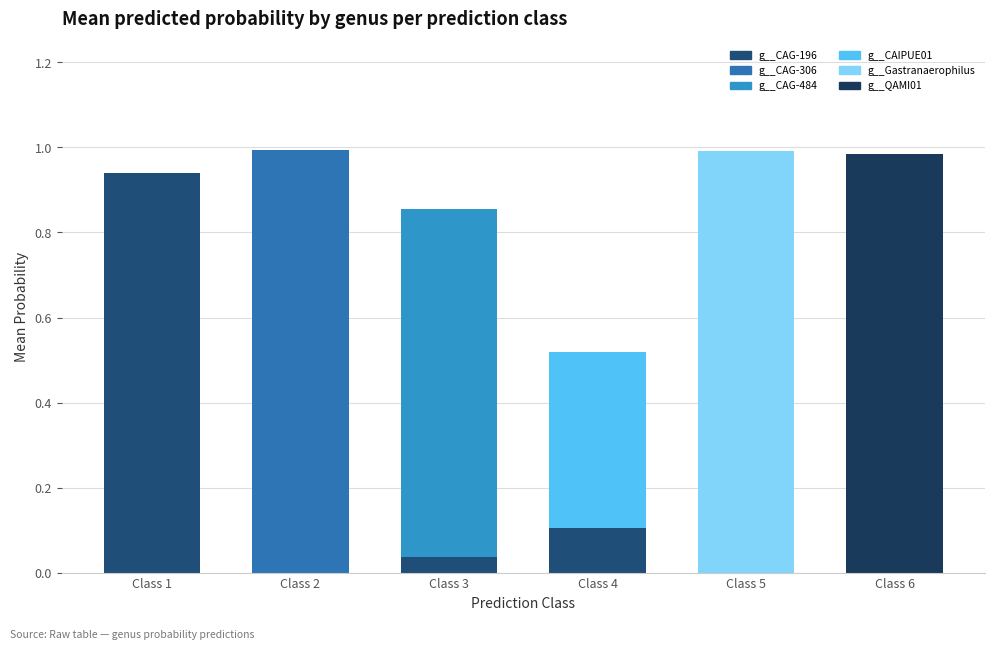

Are the bars horizontal?

No